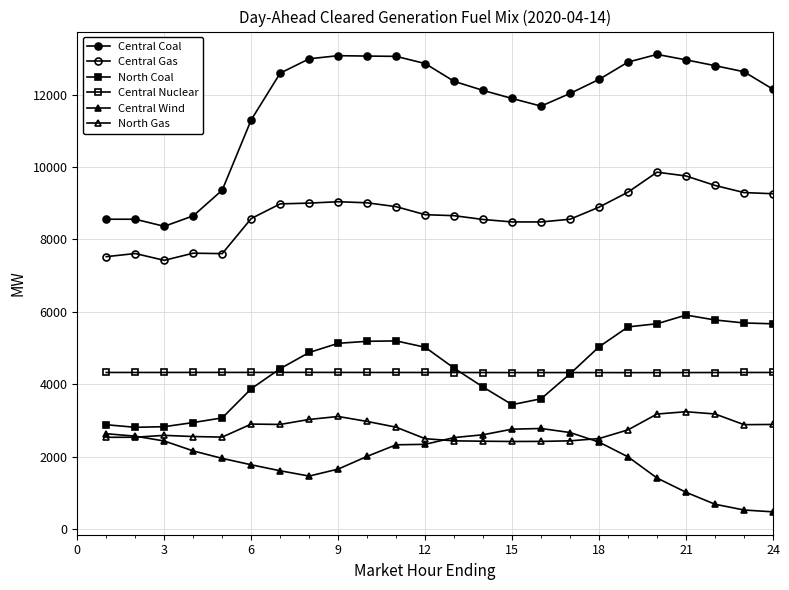

How many interior local peaks does the Central Coal series have?

2